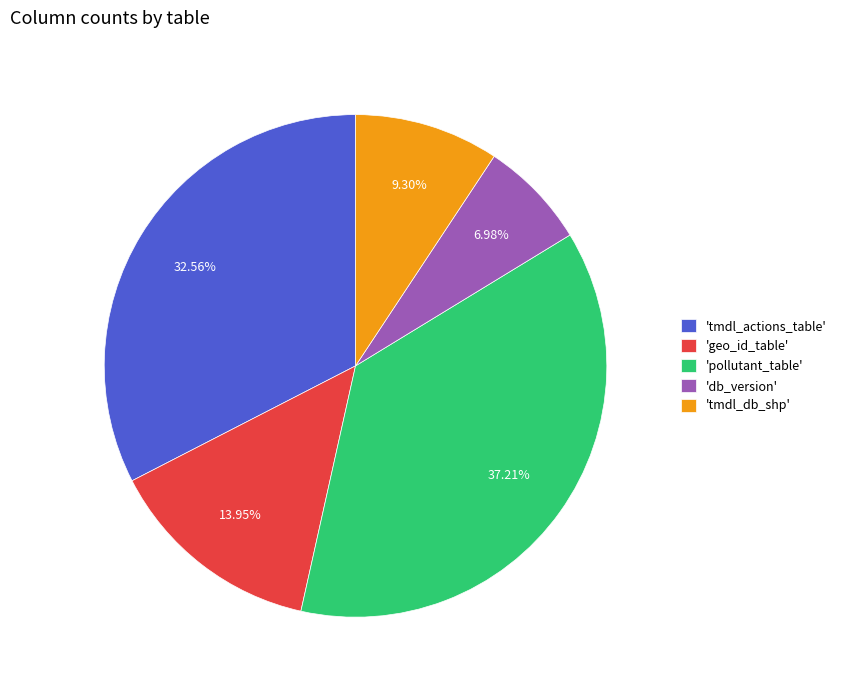

Is the sum of 'pollutant_table' and 'geo_id_table' greater than half?

Yes